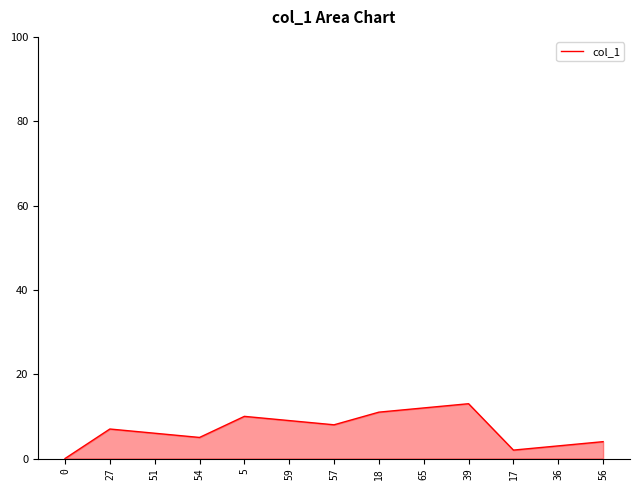

The chart shows a value of 11.6 at 27. True or false?

False